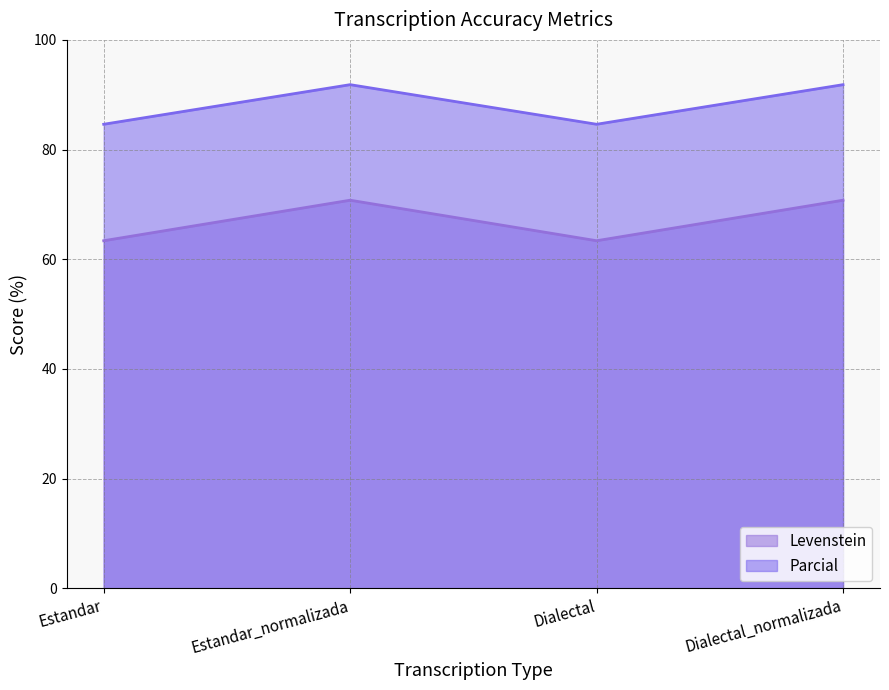

What is the smallest value displayed?

63.4